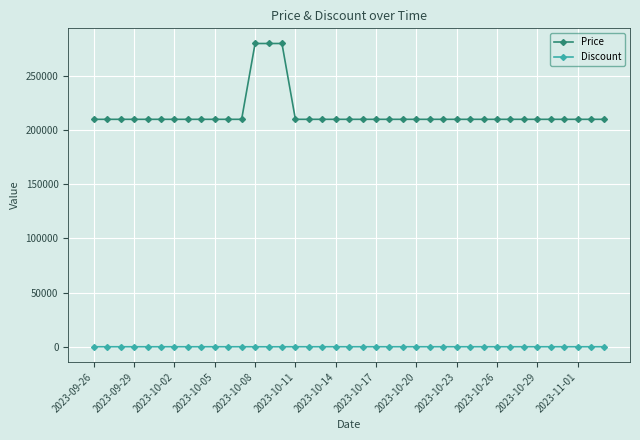

True or false: Discount and Price intersect in this chart.

False